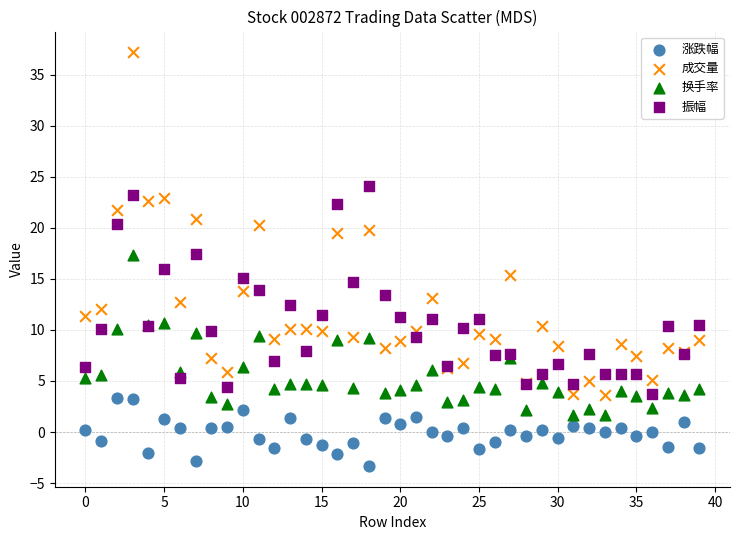

Which series contains the highest Y value?

成交量